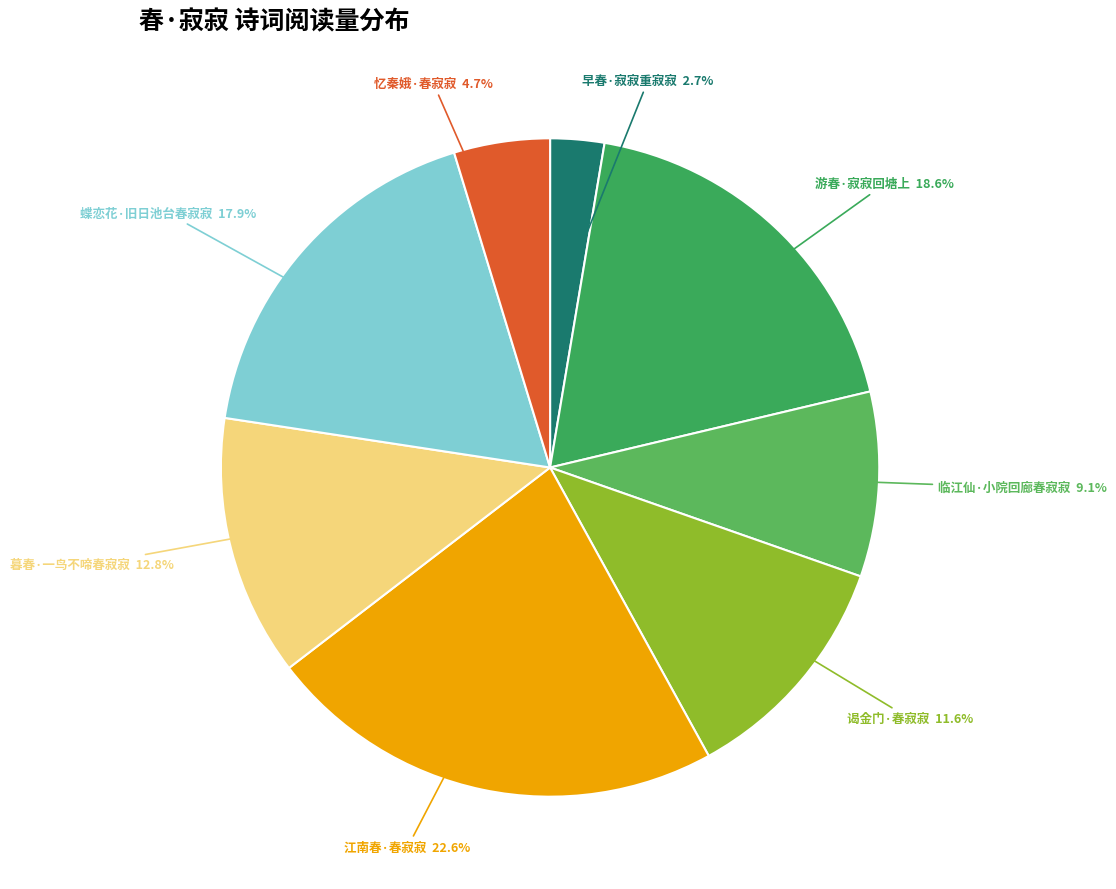

Count the number of slices in the pie.

8